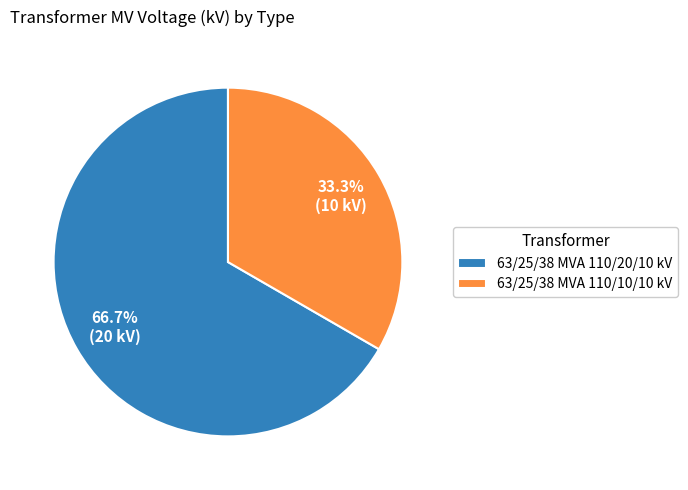

Which category has the biggest portion of the pie?

63/25/38 MVA 110/20/10 kV